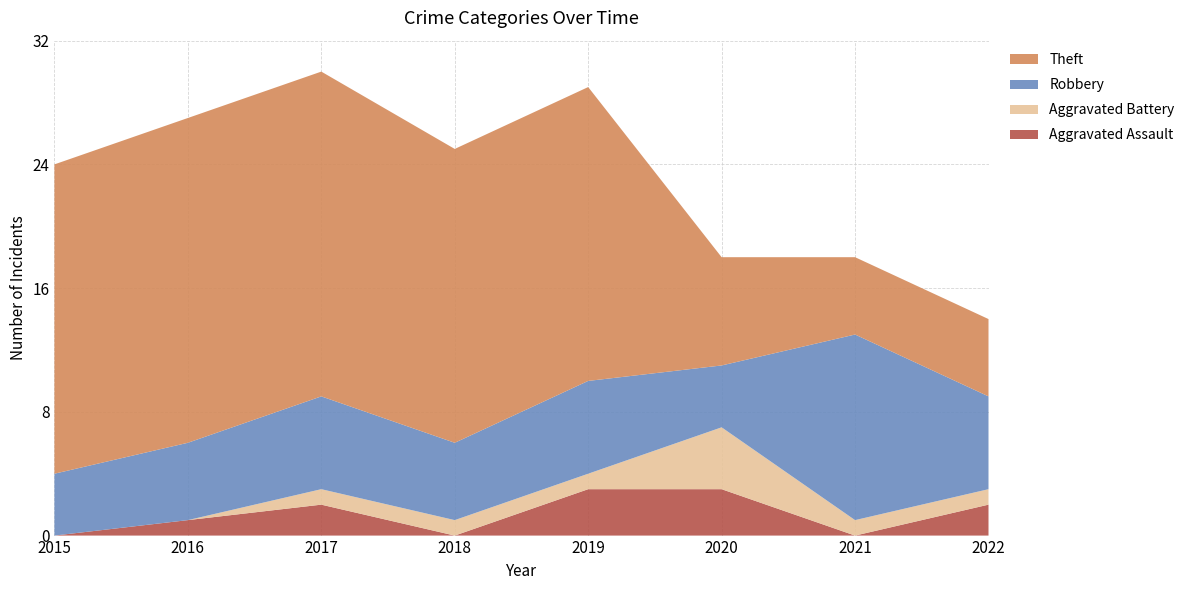

Reading left to right, transcribe all the data shown in this chart.

Aggravated Assault: 2015=0	2016=1	2017=2	2018=0	2019=3	2020=3	2021=0	2022=2
Aggravated Battery: 2015=0	2016=0	2017=1	2018=1	2019=1	2020=4	2021=1	2022=1
Robbery: 2015=4	2016=5	2017=6	2018=5	2019=6	2020=4	2021=12	2022=6
Theft: 2015=20	2016=21	2017=21	2018=19	2019=19	2020=7	2021=5	2022=5